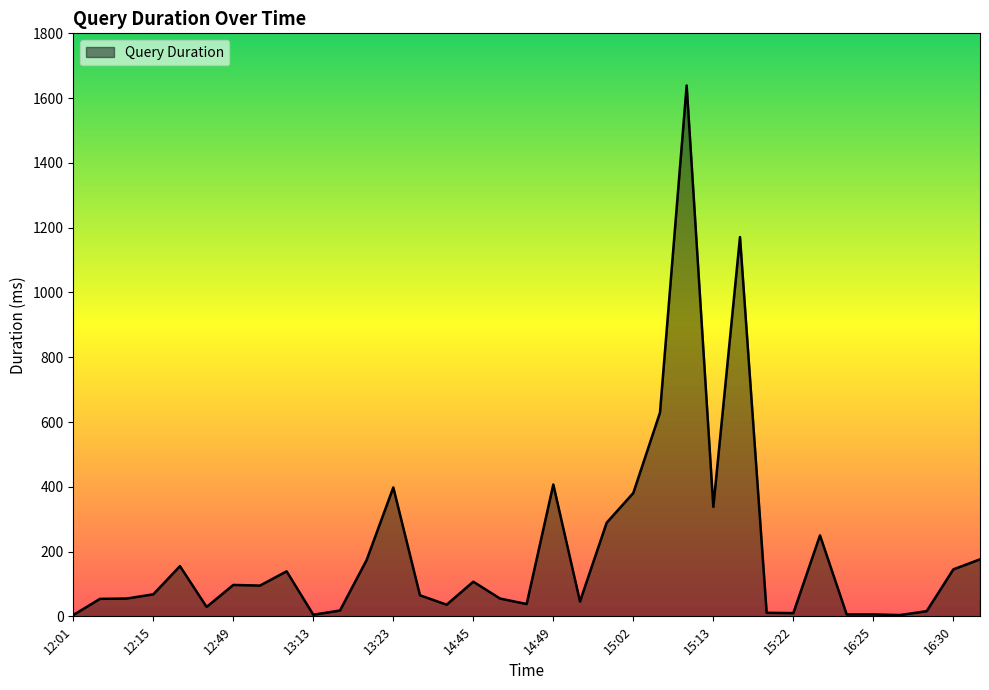

True or false: the data has more than 0 interior local peaks.

True